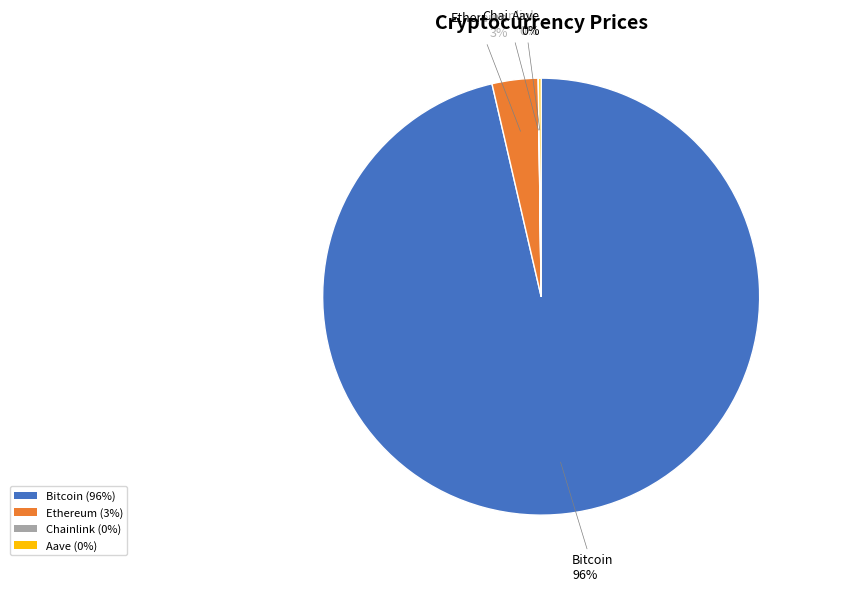

Which slice is the largest?

Bitcoin